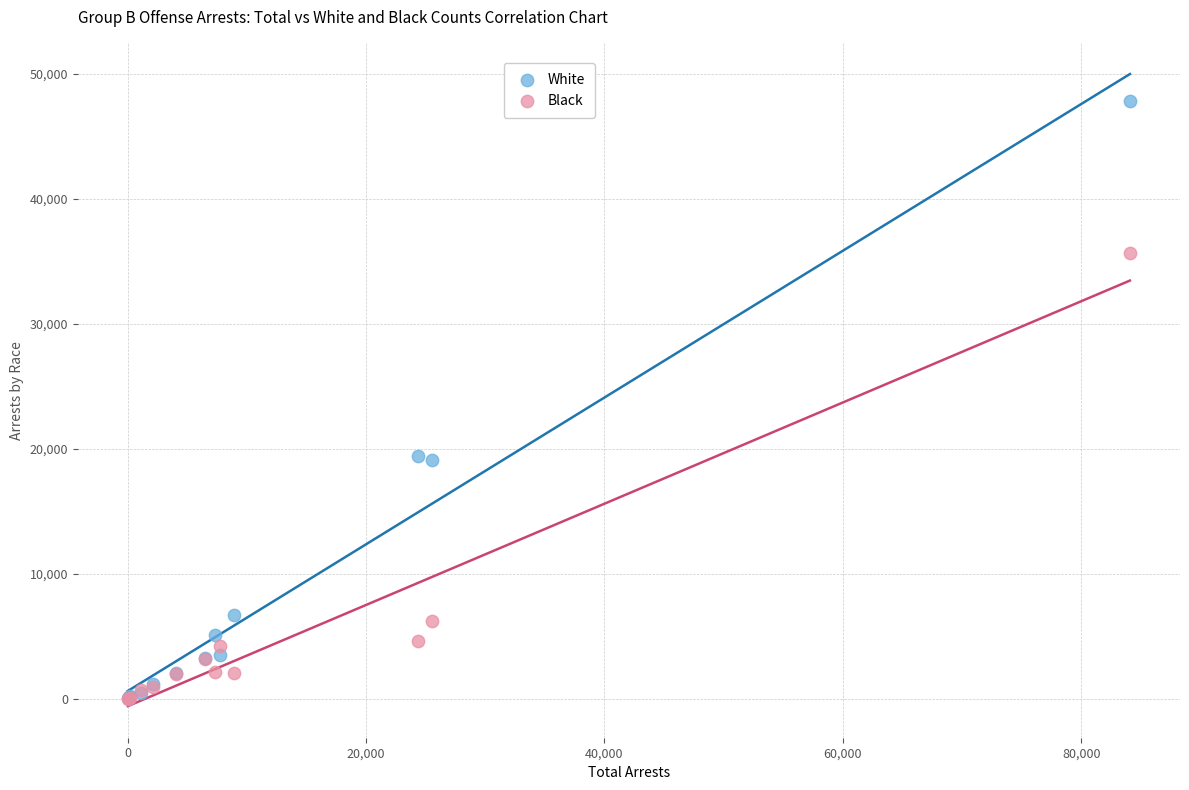

What are all the series names shown in the legend?

White, Black